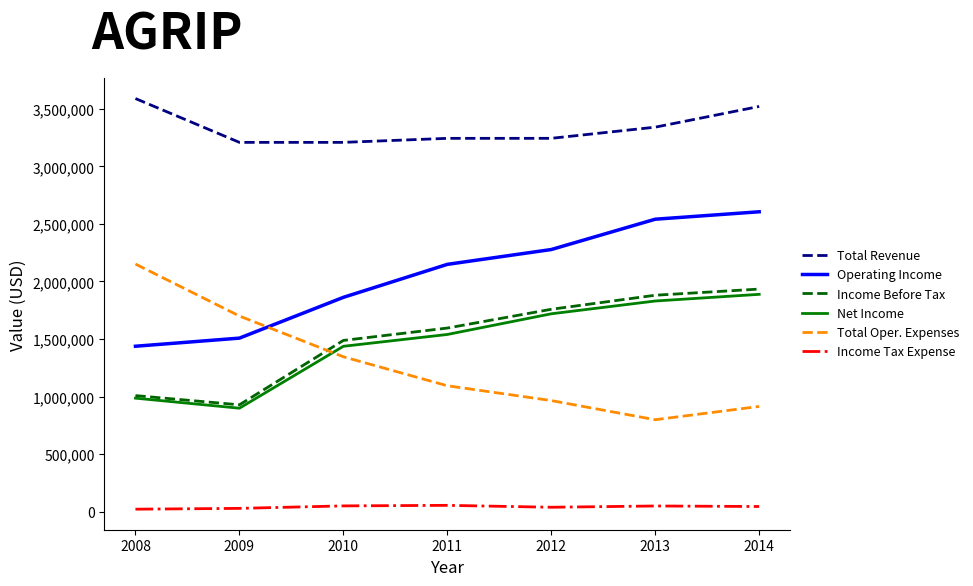

Between 2009 and 2012, which series saw the biggest shift?

Income Before Tax